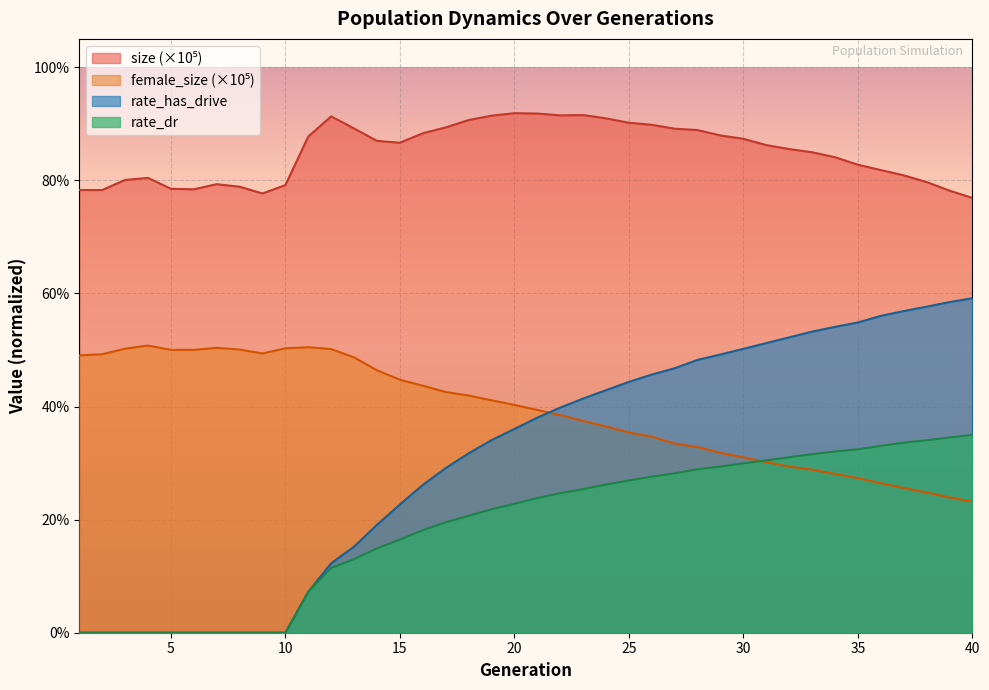

At which category does the chart reach its minimum across all series?

1